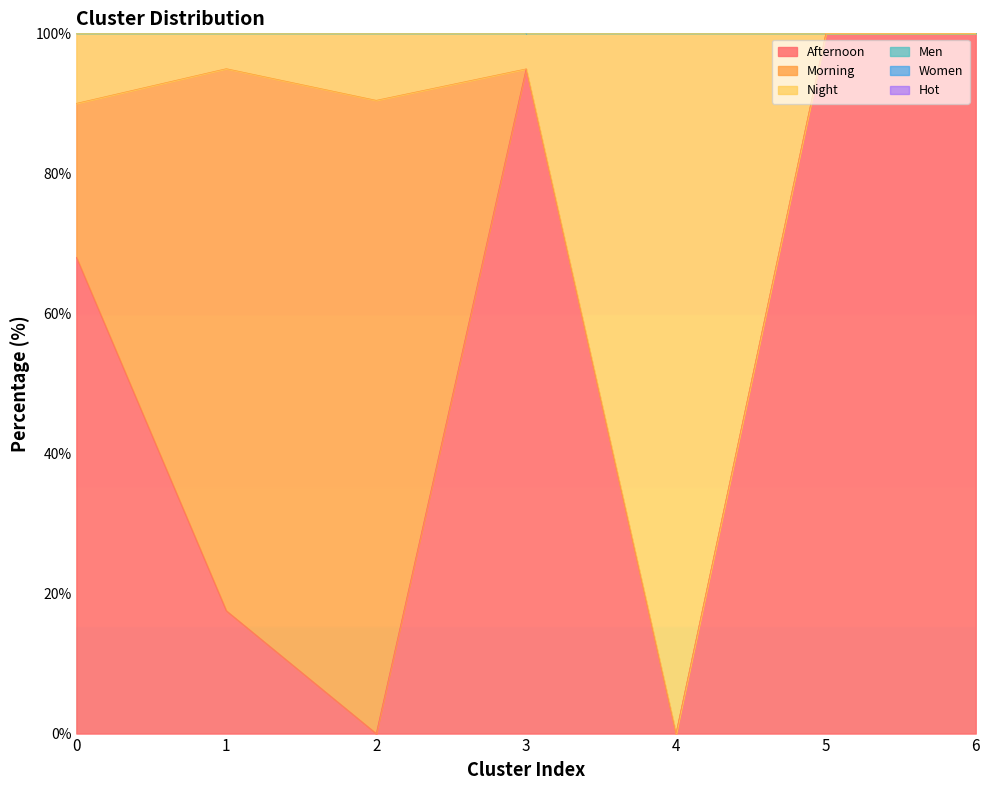

True or false: Afternoon has a value of 0.0 at 4.

True